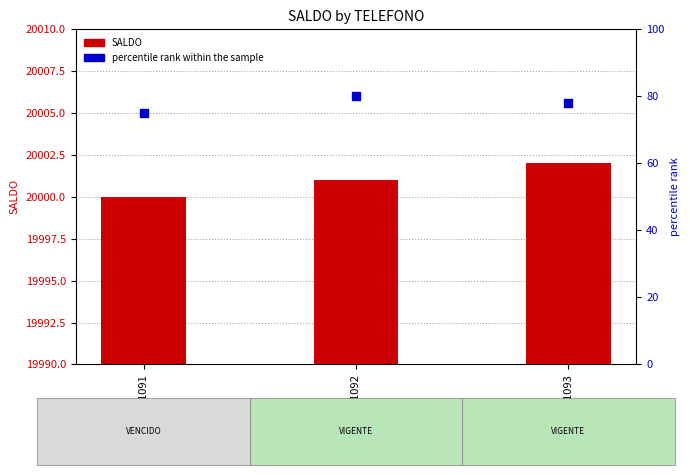

Which series reaches the maximum Y coordinate?

SALDO